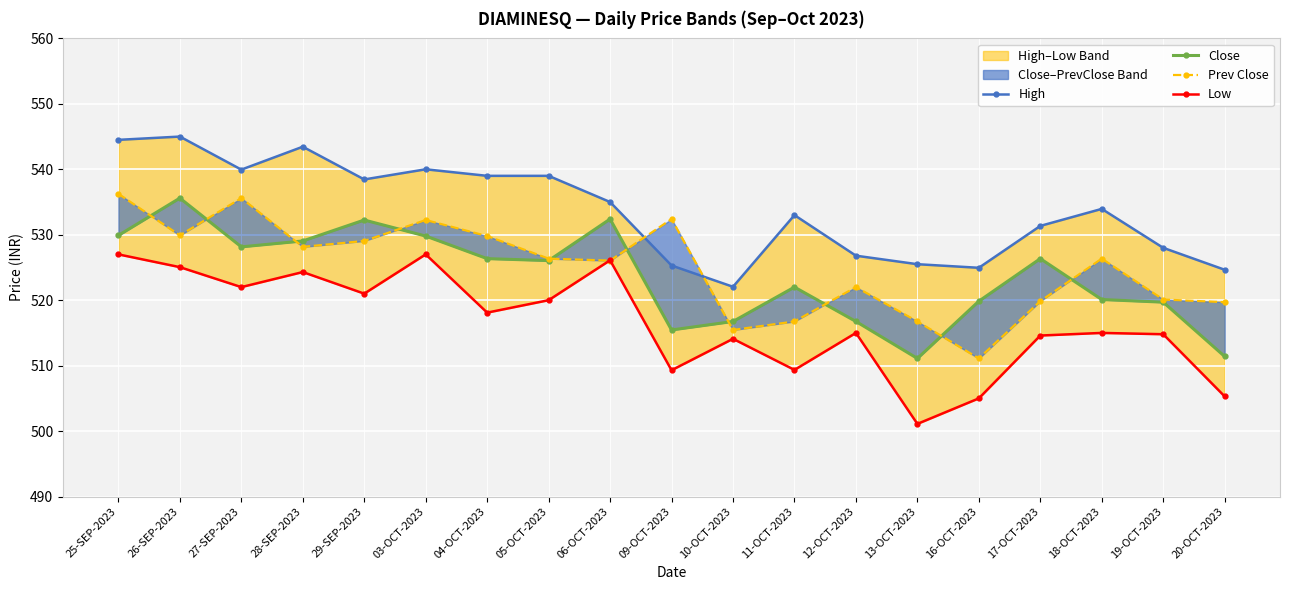

Which series has the largest range (max minus min)?

Low